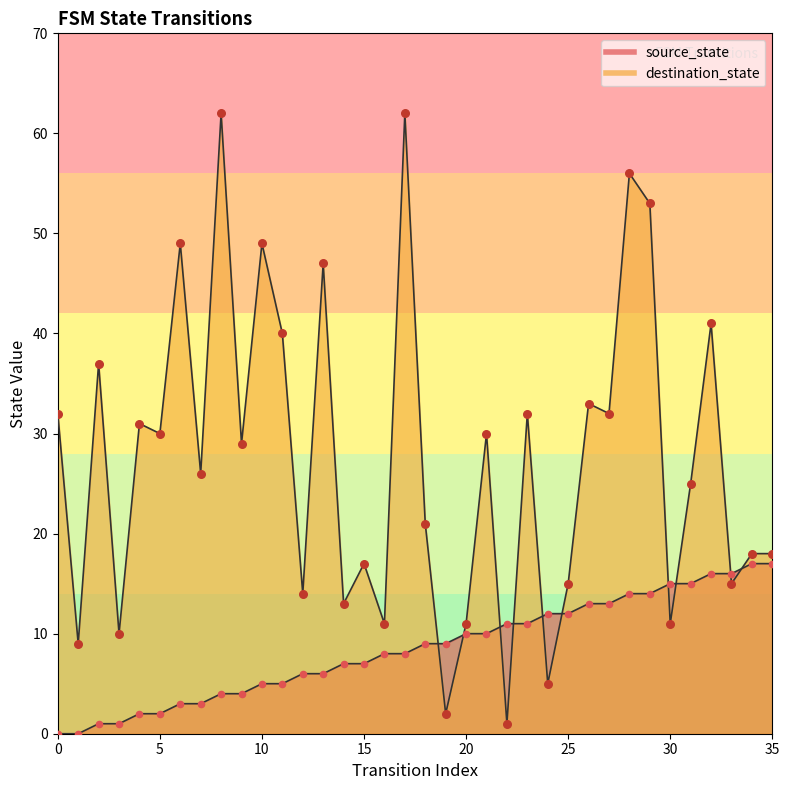

At how many categories does at least one series exceed 17?

23